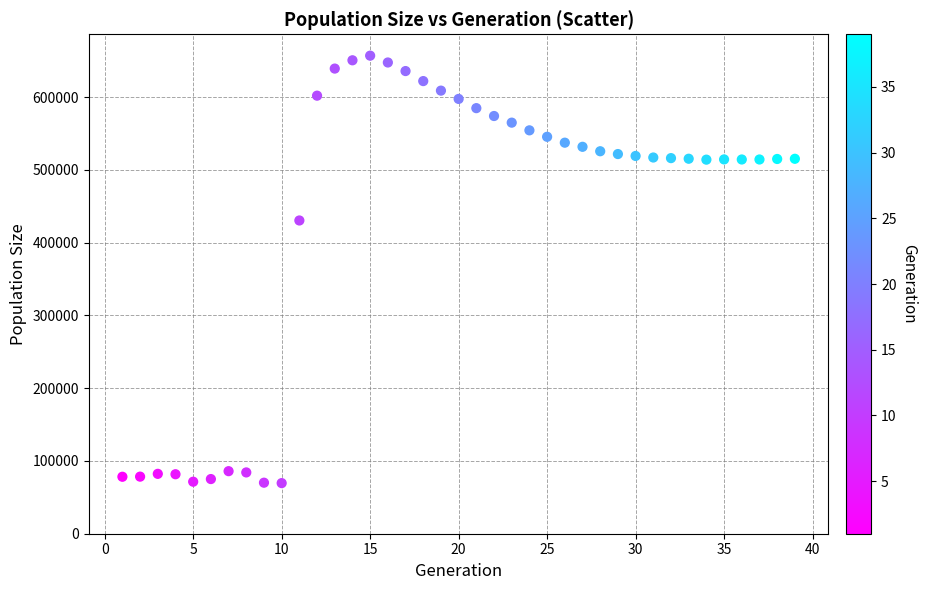

What Y value in the scatter plot is closest to 363254?

430464